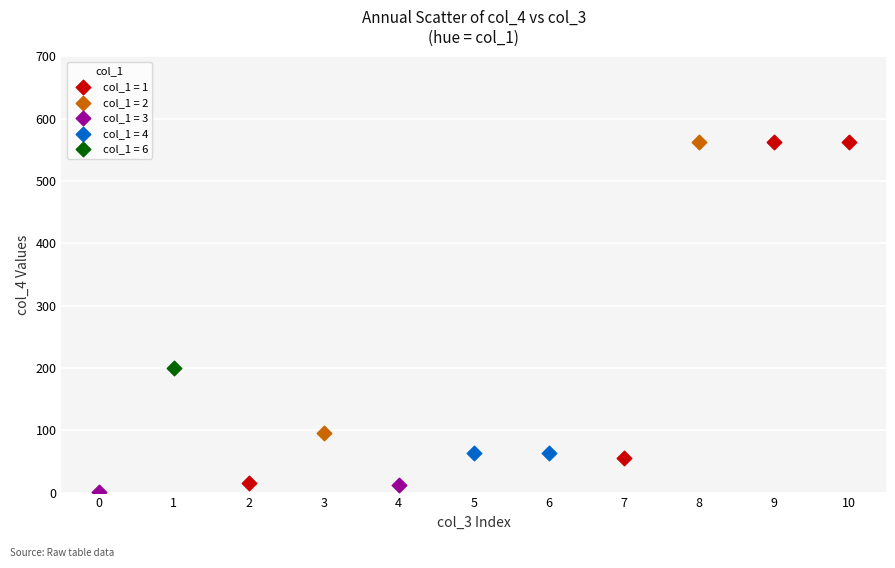

What are all the series names shown in the legend?

col_1 = 1, col_1 = 2, col_1 = 3, col_1 = 4, col_1 = 6